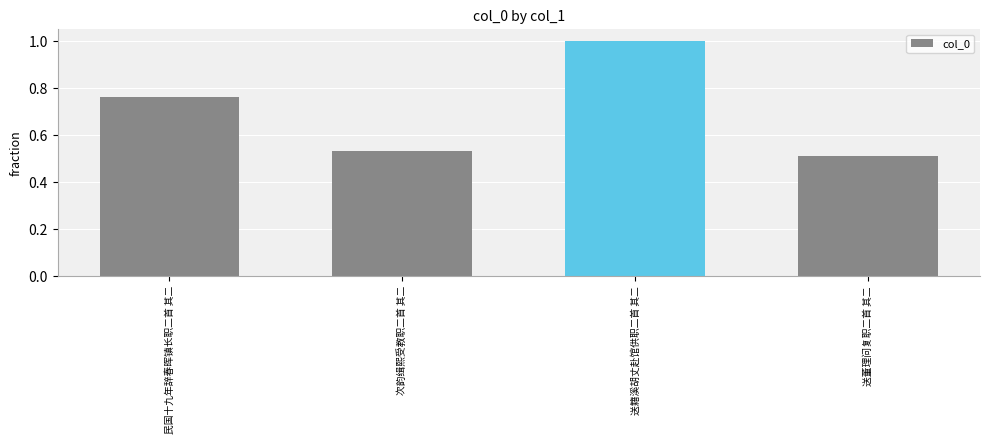

What position from the left is 送董理问复职二首 其二?

4